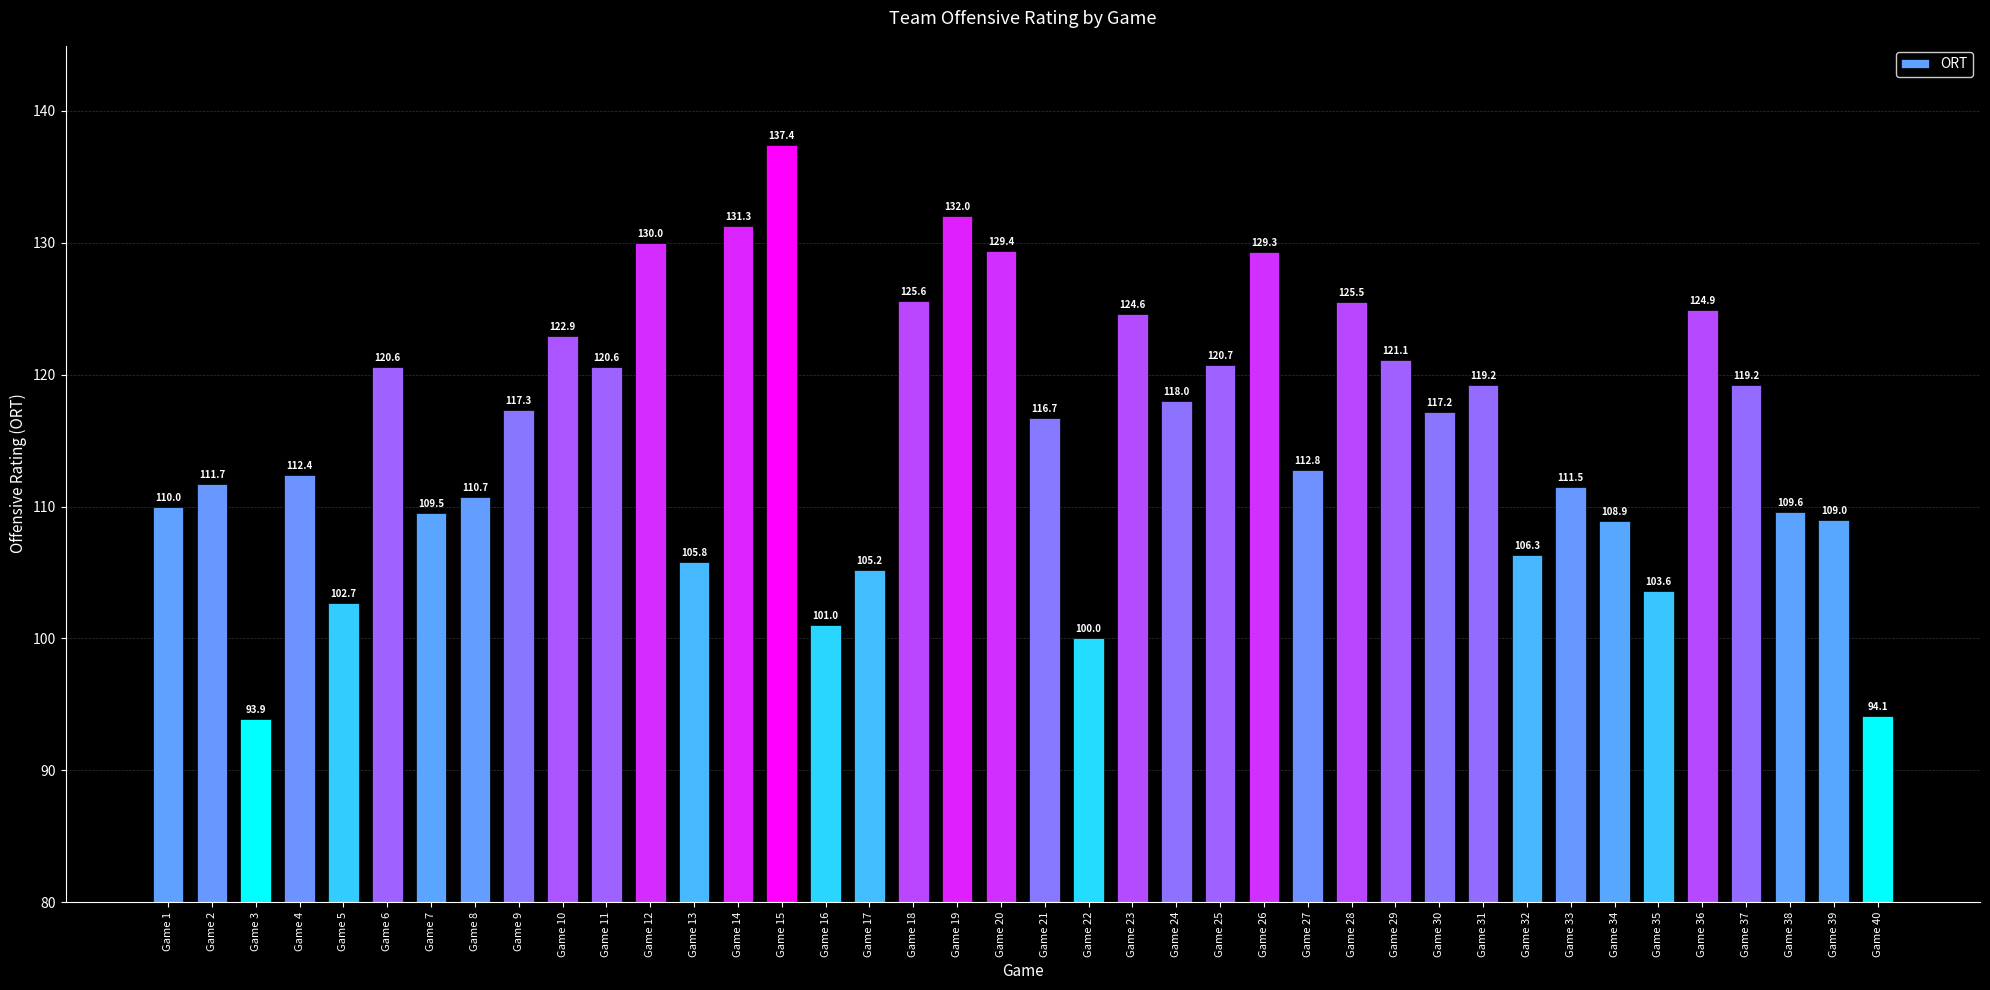

Count the number of data series in this chart.

1